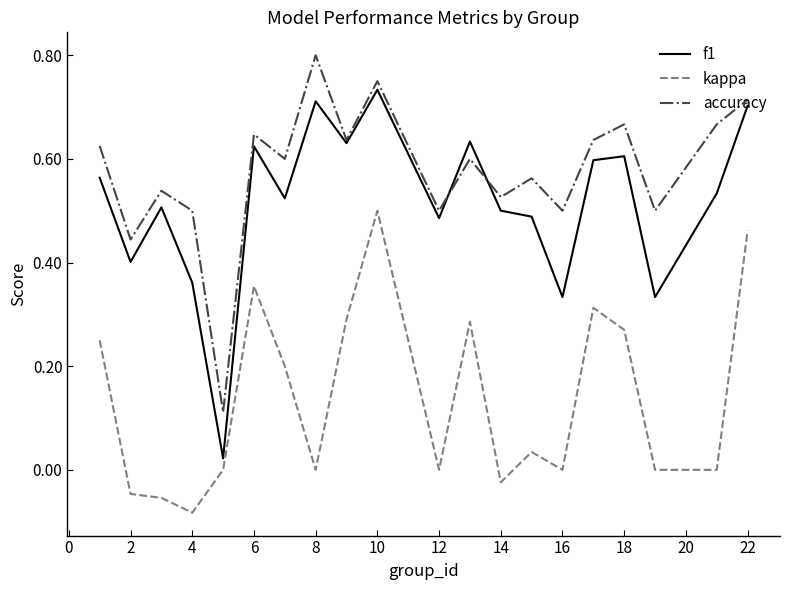

List the series in order of their peak value, lowest first.

kappa, f1, accuracy